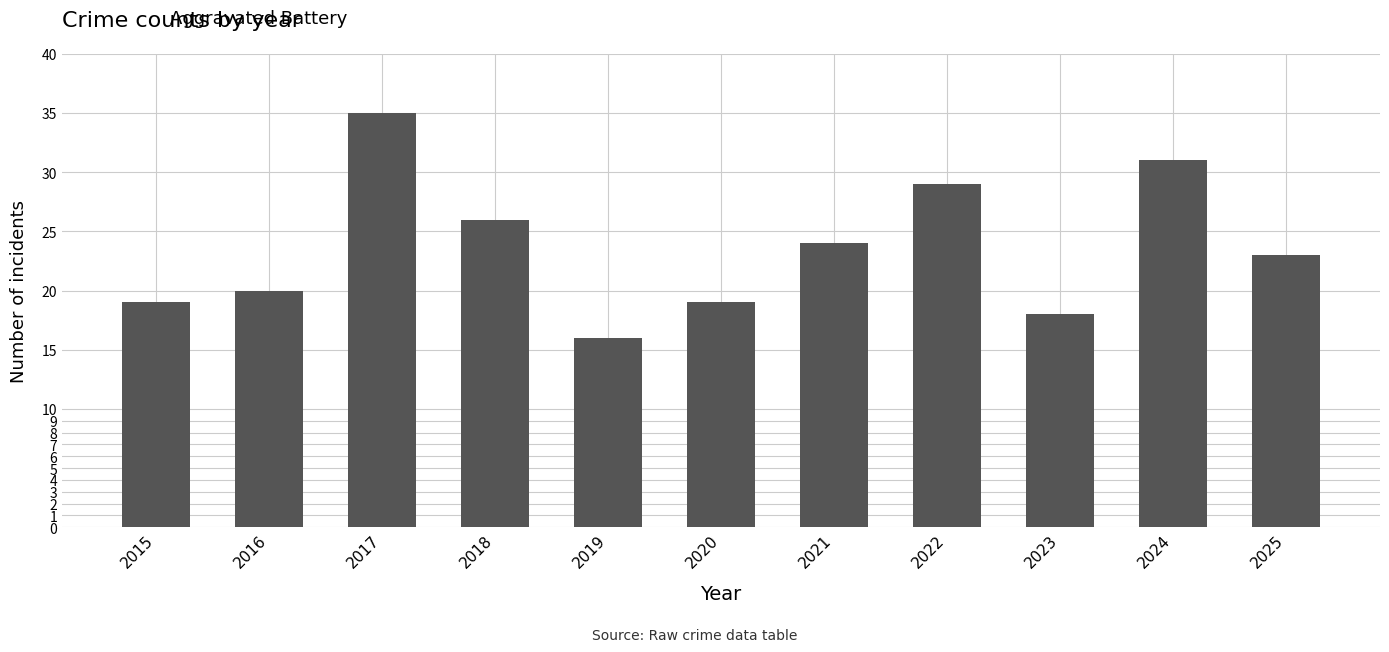

Approximately how many times larger is the value at 2025 compared to 2023?

1.3